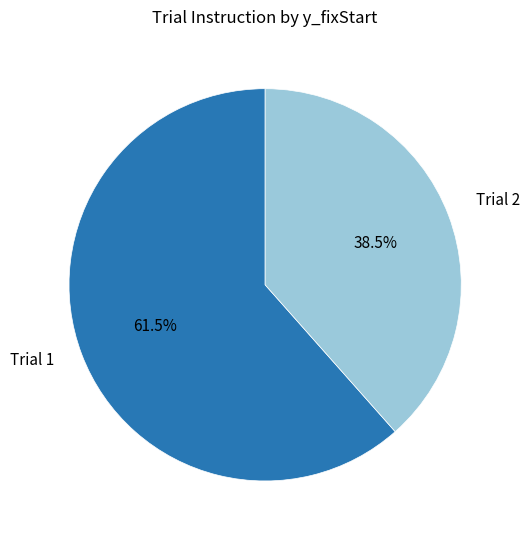

Does any single category account for the majority?

Yes